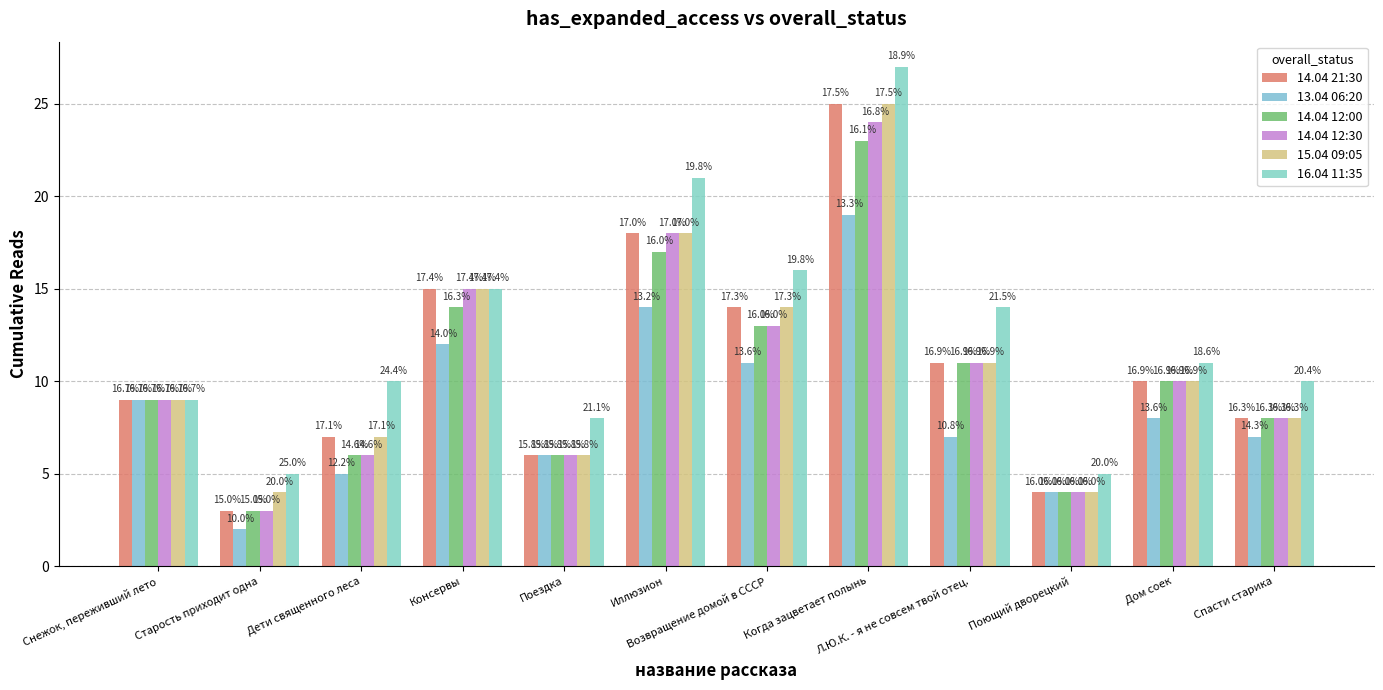

At which category is the sum across all series the highest?

Когда зацветает полынь